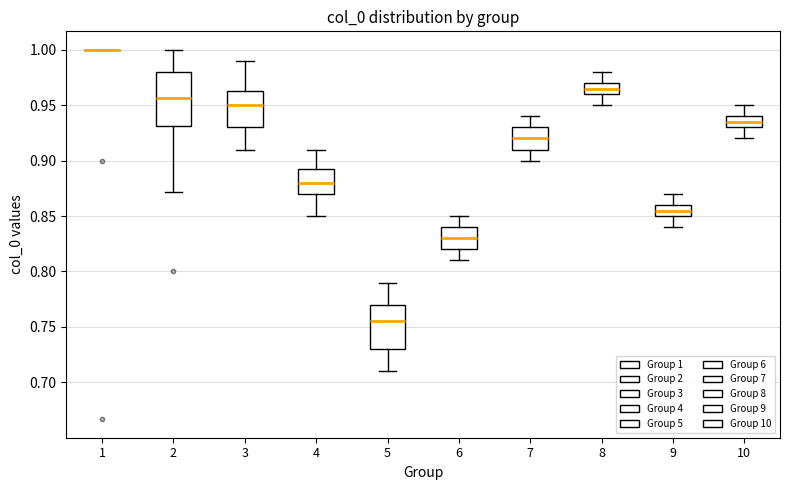

Where does the upper whisker of the box at x = 5 end on the y-axis? The values are not printed on the chart, so give them approximately, as read against the axis.

0.790